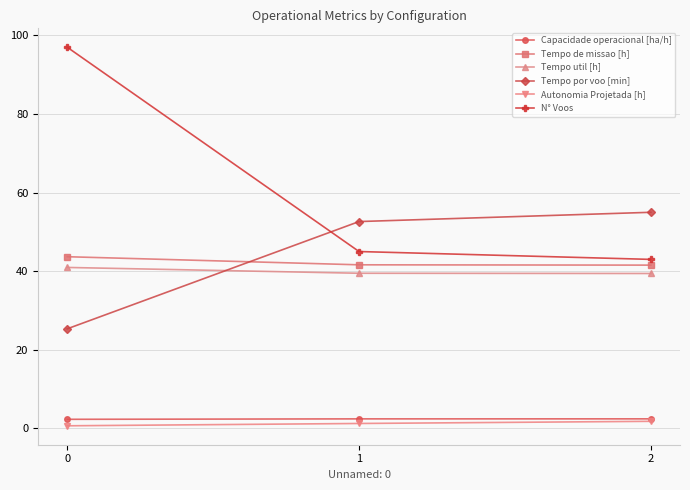

Which series has the largest total across all categories?

N° Voos